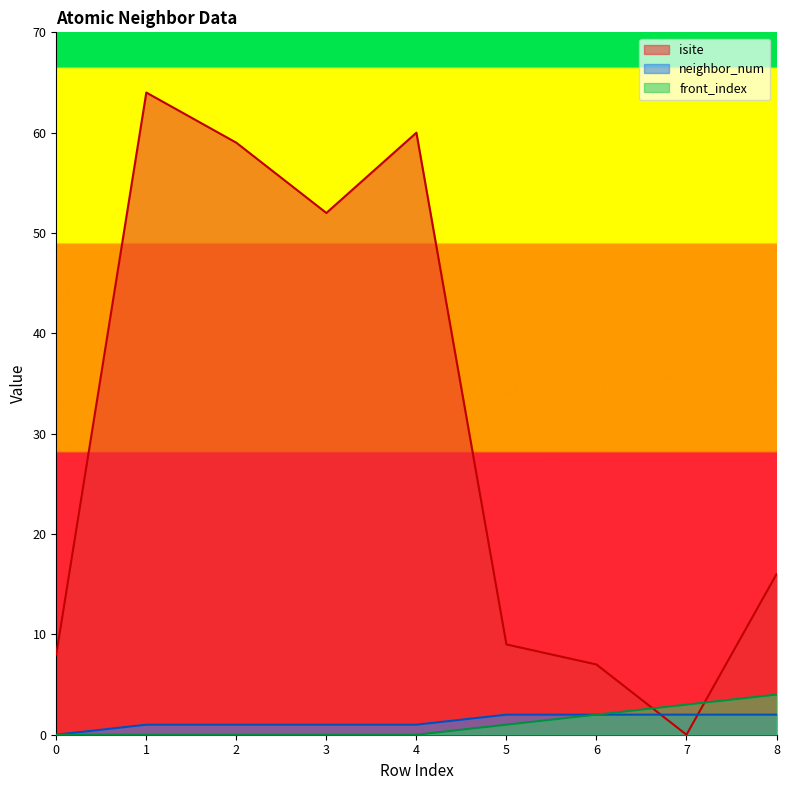

Which series changed the most between 2 and 3?

isite